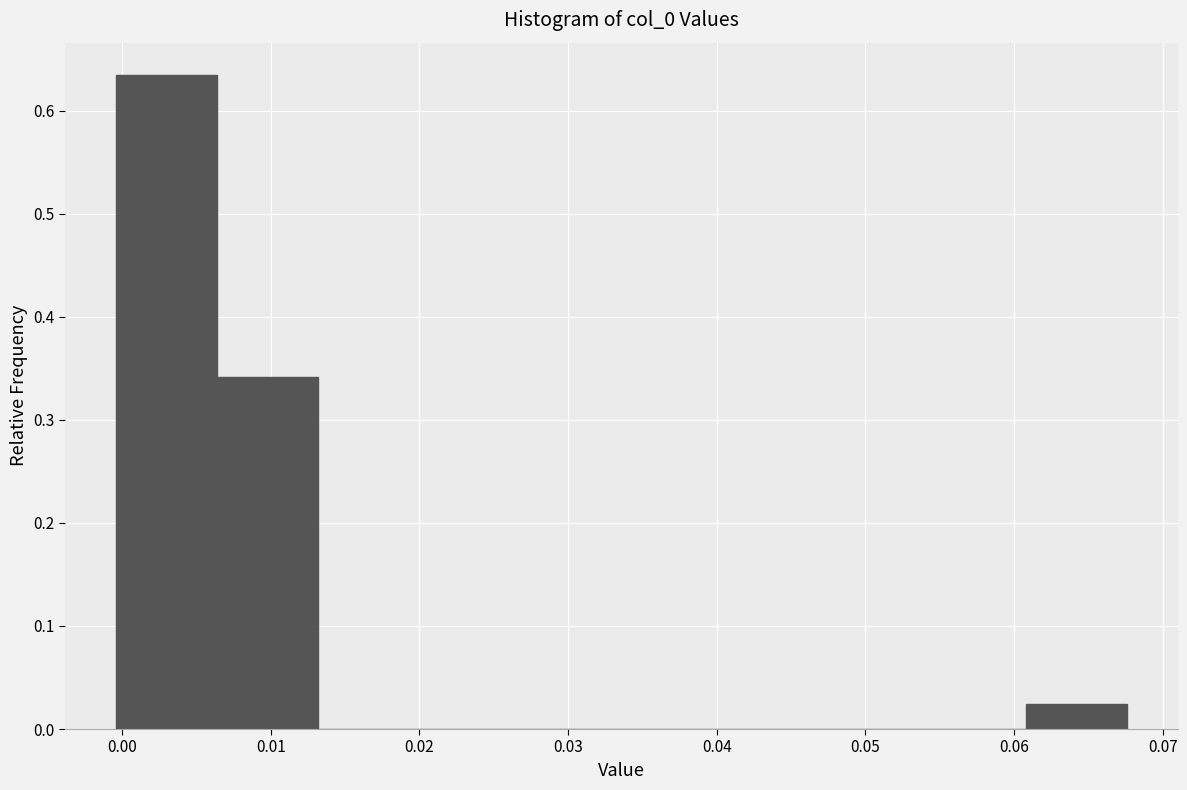

Which range on the x-axis has the tallest bar?

0.000 to 0.006